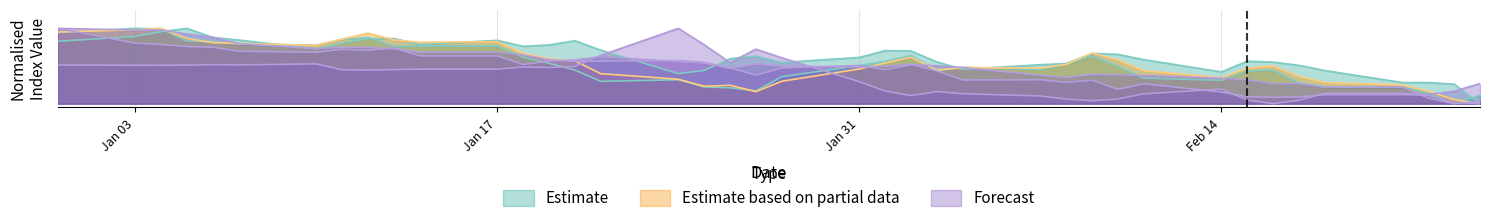

True or false: BNPIVOLA Index has a value of 0.1 at 30.

False